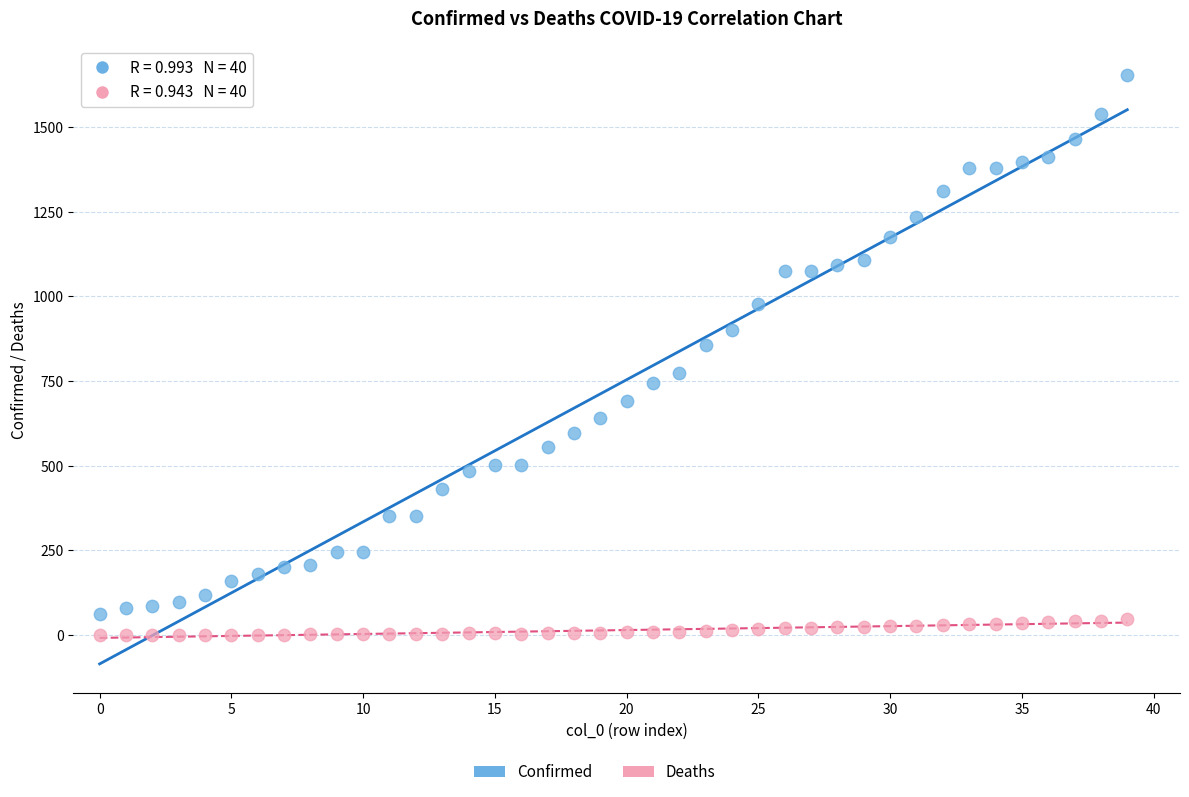

Which series has the widest spread of Y values?

Confirmed